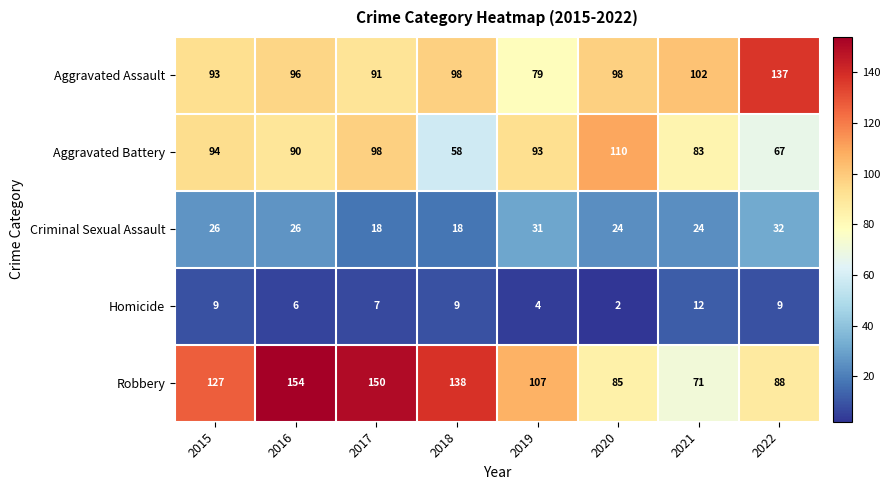

At 2018, list the series in order from smallest to largest.

Homicide, Criminal Sexual Assault, Aggravated Battery, Aggravated Assault, Robbery